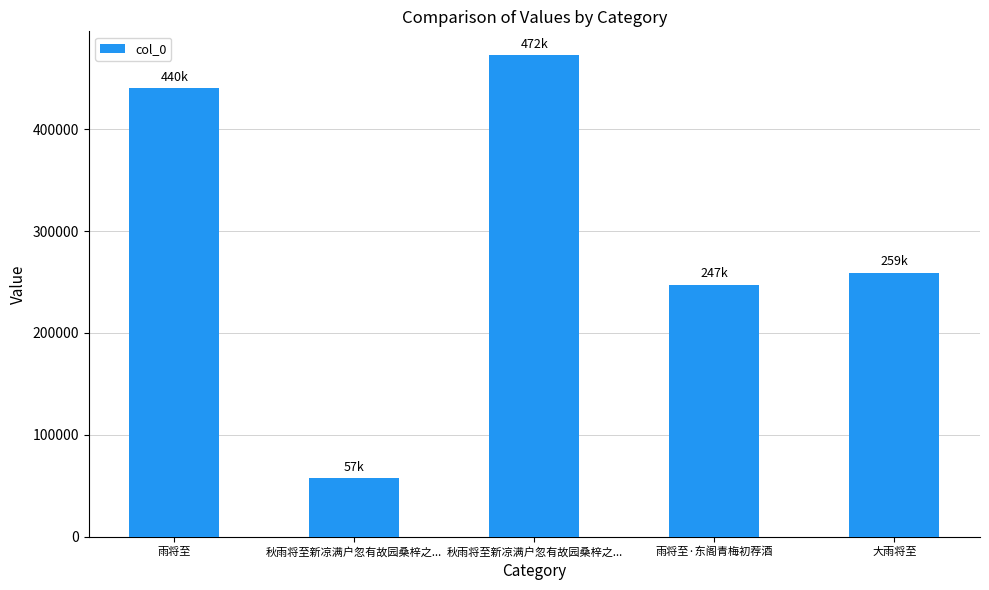

Where is the data nearest to the value 264930?

大雨将至